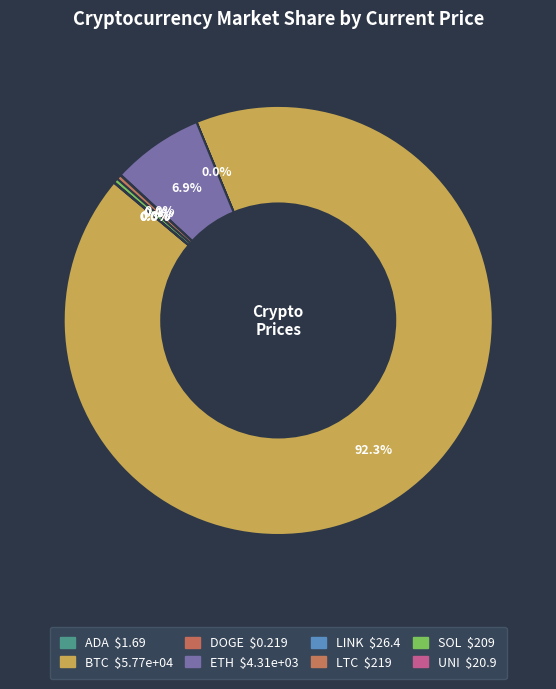

To the nearest percent, what is the average slice percentage?

12%